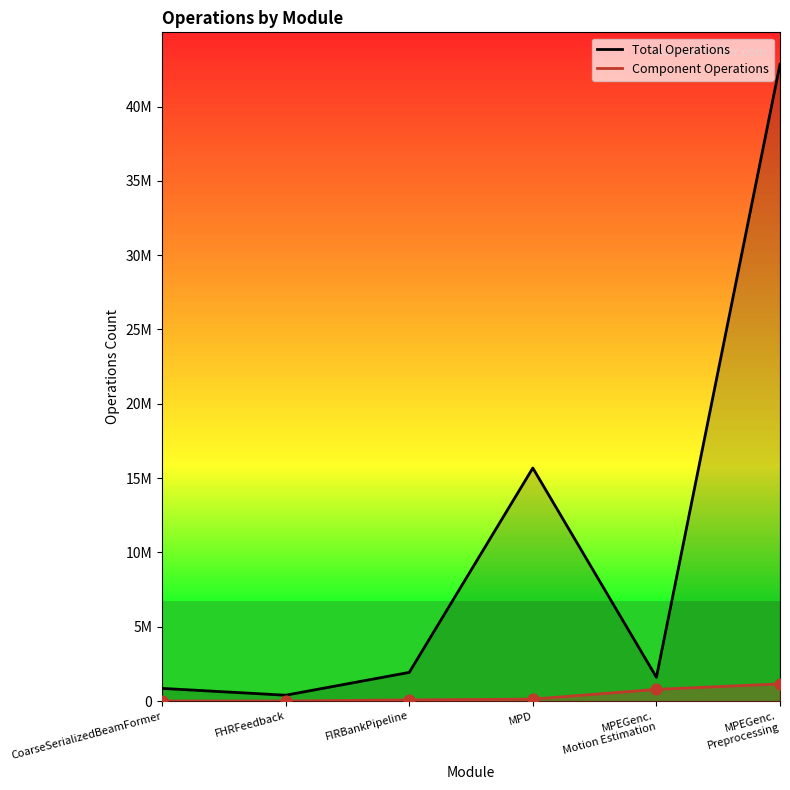

At which category is the sum across all series the highest?

MPEGenc. Preprocessing